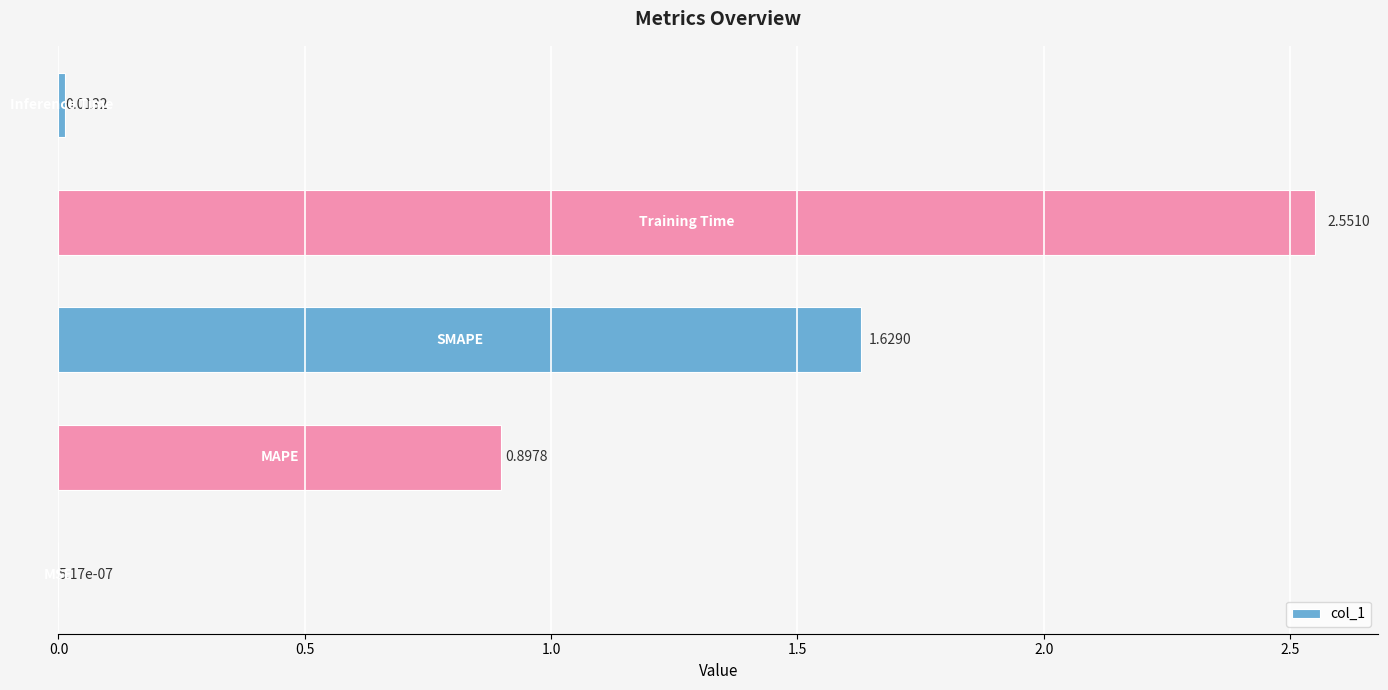

How many distinct data groups are displayed?

1